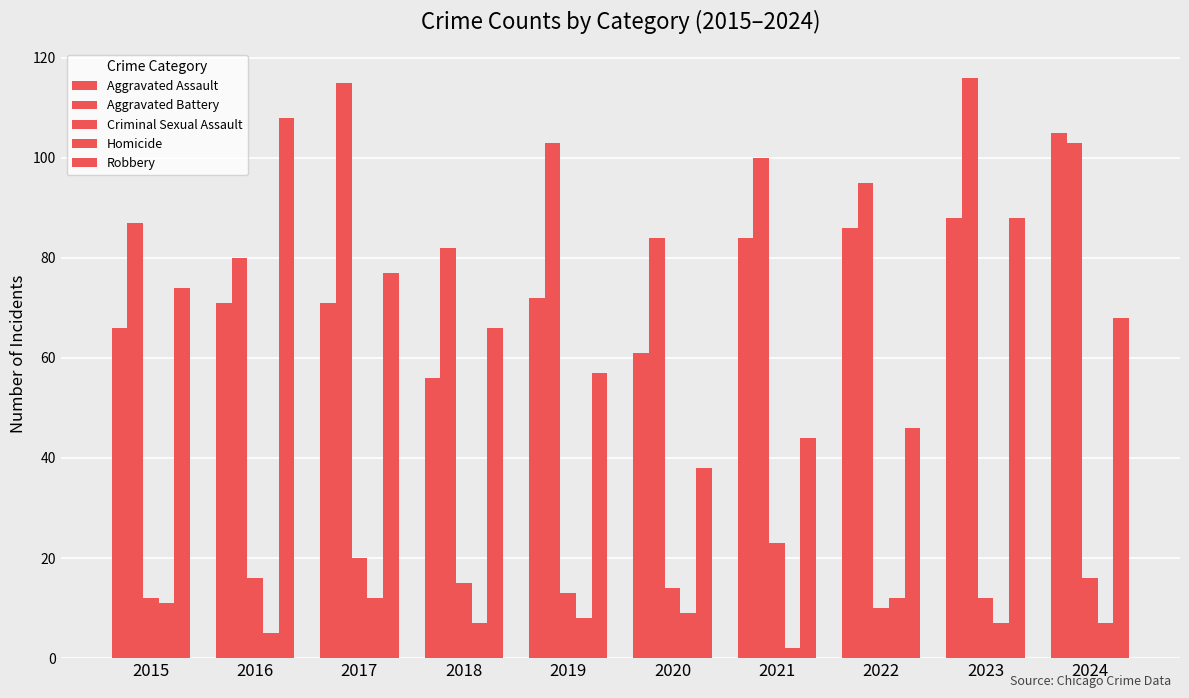

Which category has the highest value in the Aggravated Battery series?

2023